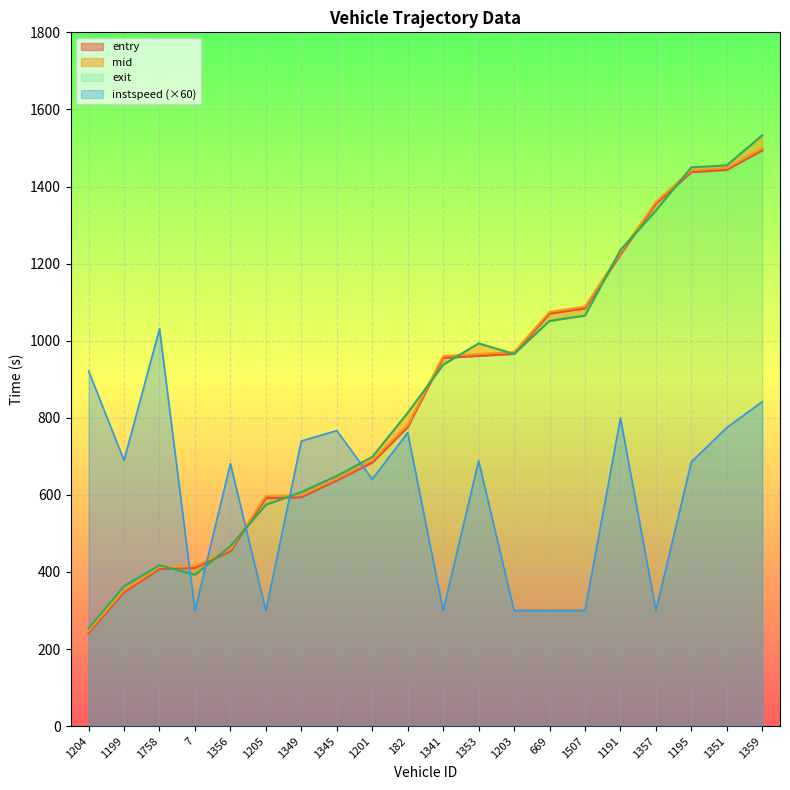

What is the label of the 4th point from the right?

1357